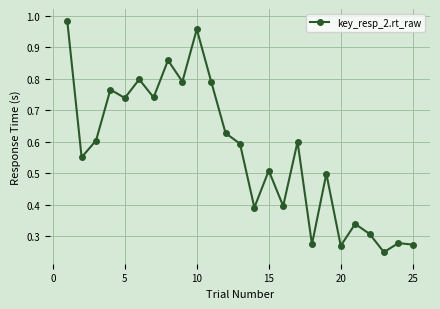

True or false: the data has more than 0 interior local peaks.

True